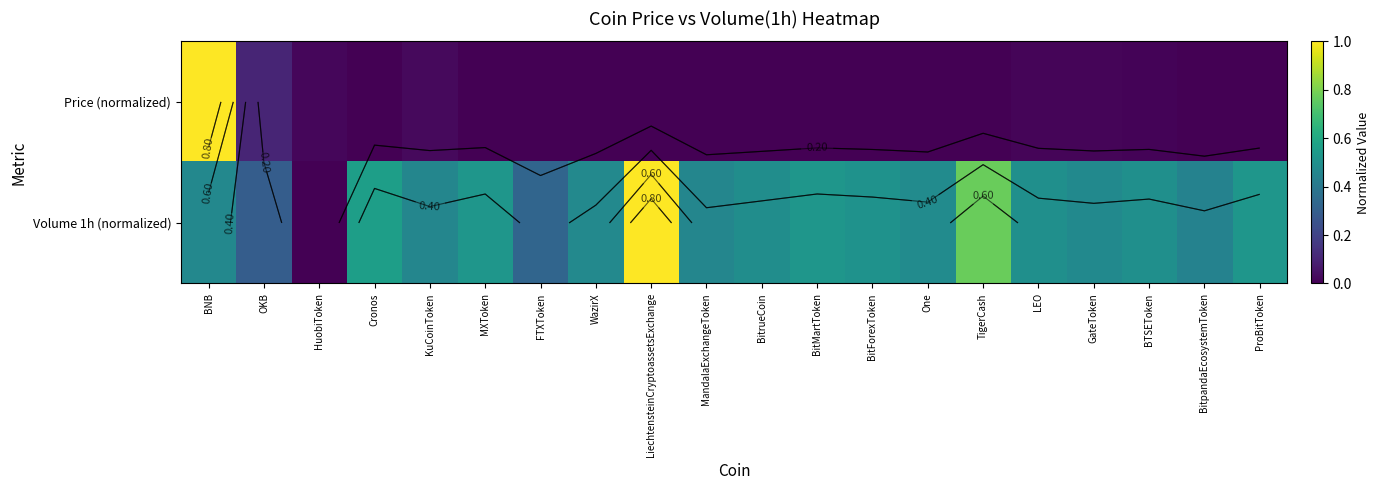

What is the difference between the highest and lowest values at One?

0.5